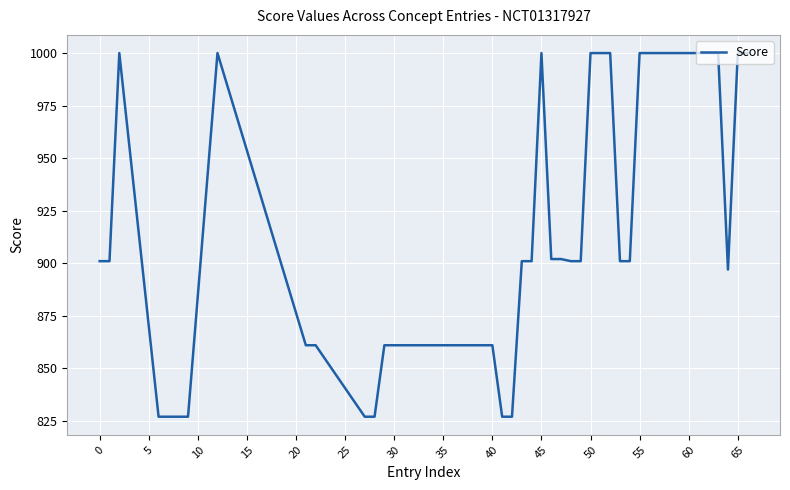

What is the difference between the maximum and minimum values?

173